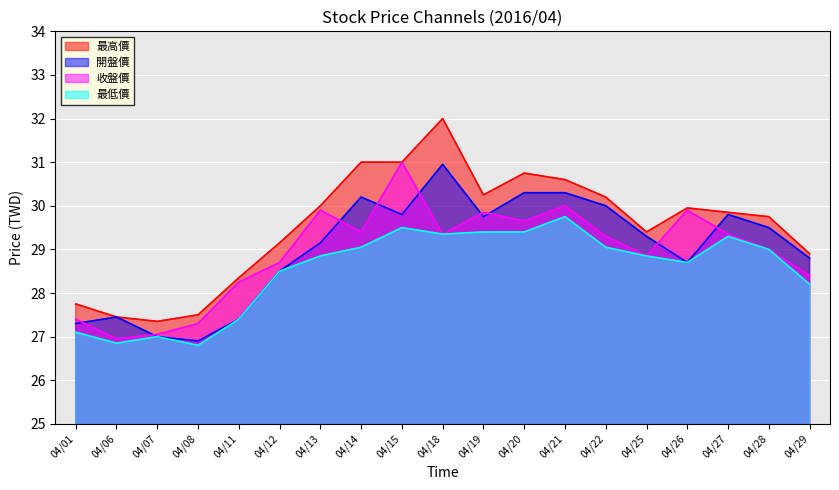

Reading left to right, what are all the values shown in this chart?

最高價: 04/01=27.8	04/06=27.4	04/07=27.4	04/08=27.5	04/11=28.4	04/12=29.1	04/13=30.0	04/14=31.0	04/15=31.0	04/18=32.0	04/19=30.2	04/20=30.8	04/21=30.6	04/22=30.2	04/25=29.4	04/26=29.9	04/27=29.9	04/28=29.8	04/29=28.9
開盤價: 04/01=27.3	04/06=27.4	04/07=27.0	04/08=26.9	04/11=27.4	04/12=28.5	04/13=29.1	04/14=30.2	04/15=29.8	04/18=30.9	04/19=29.8	04/20=30.3	04/21=30.3	04/22=30.0	04/25=29.3	04/26=28.7	04/27=29.8	04/28=29.5	04/29=28.8
收盤價: 04/01=27.4	04/06=26.9	04/07=27.1	04/08=27.3	04/11=28.2	04/12=28.7	04/13=29.9	04/14=29.4	04/15=31.0	04/18=29.4	04/19=29.9	04/20=29.6	04/21=30.0	04/22=29.3	04/25=28.9	04/26=29.9	04/27=29.4	04/28=29.0	04/29=28.4
最低價: 04/01=27.1	04/06=26.9	04/07=27.0	04/08=26.8	04/11=27.4	04/12=28.5	04/13=28.9	04/14=29.1	04/15=29.5	04/18=29.4	04/19=29.4	04/20=29.4	04/21=29.8	04/22=29.1	04/25=28.9	04/26=28.7	04/27=29.3	04/28=29.0	04/29=28.2